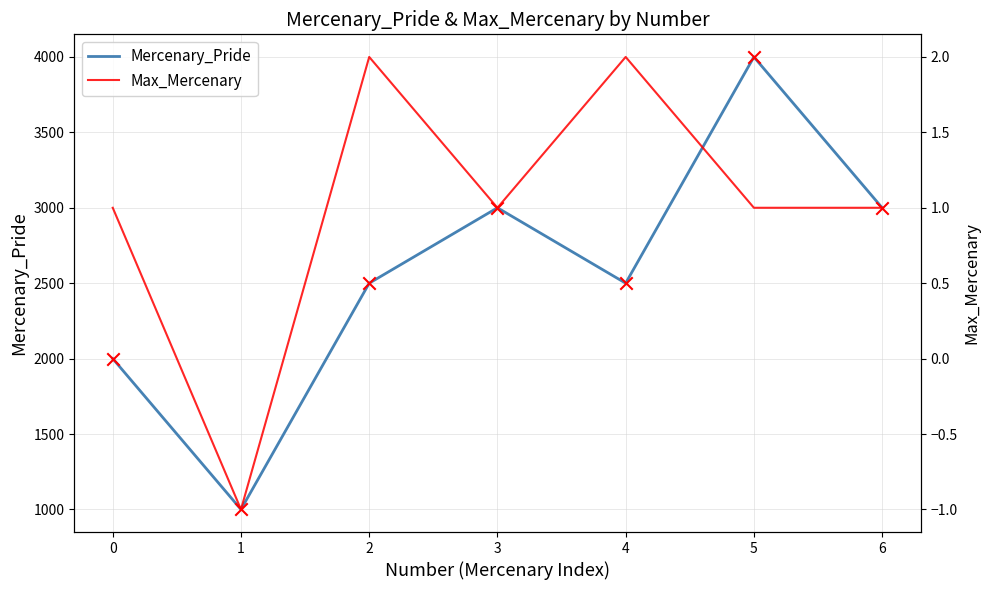

What is the total value across all series at 0?

2001